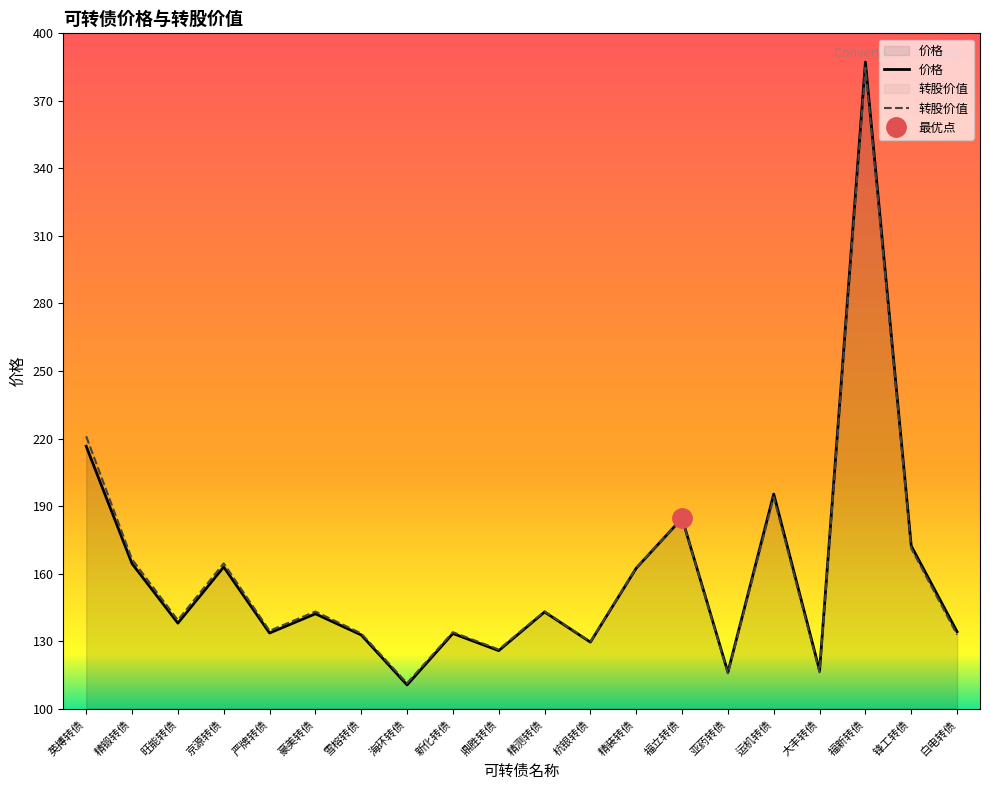

Which category has the lowest value across all series?

海环转债